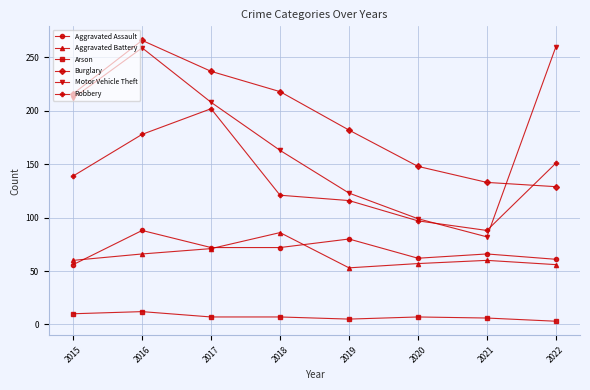

How many lines are shown in the chart?

6